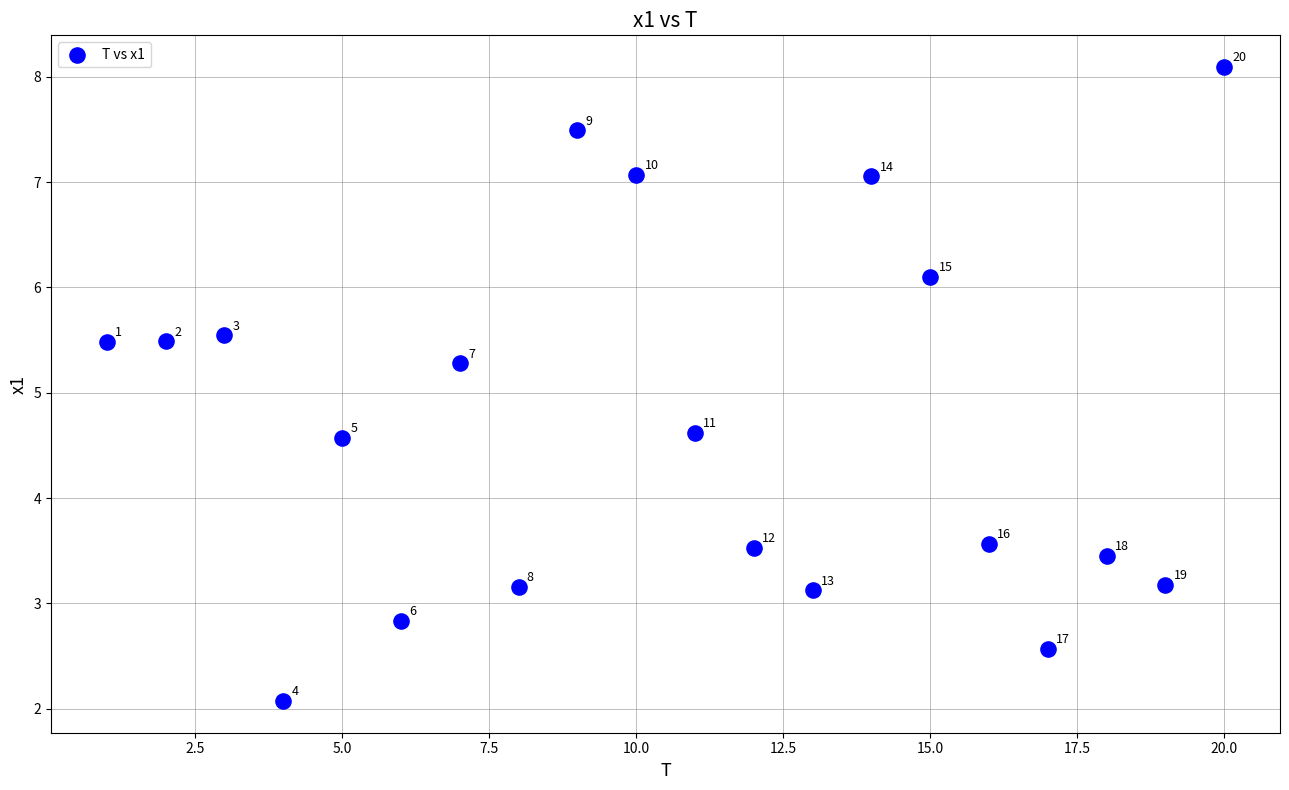

What Y value in the scatter plot is closest to 5?

5.3